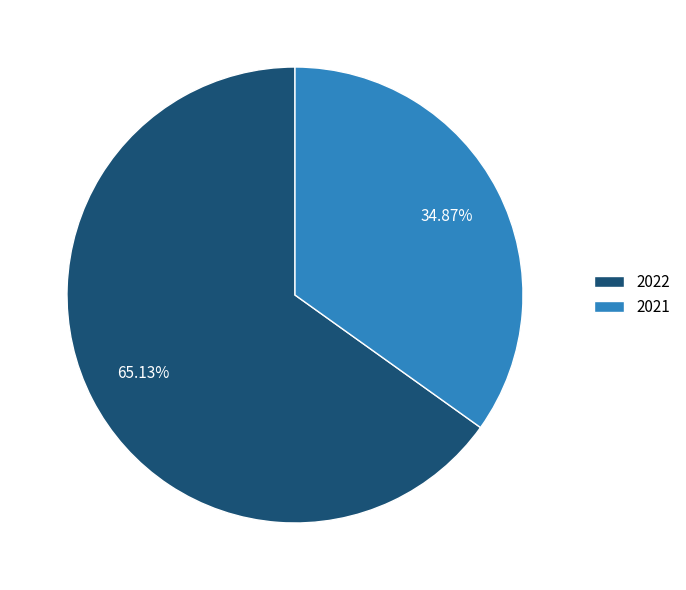

Combined, what portion of the pie is 2022 and 2021?

100.0%